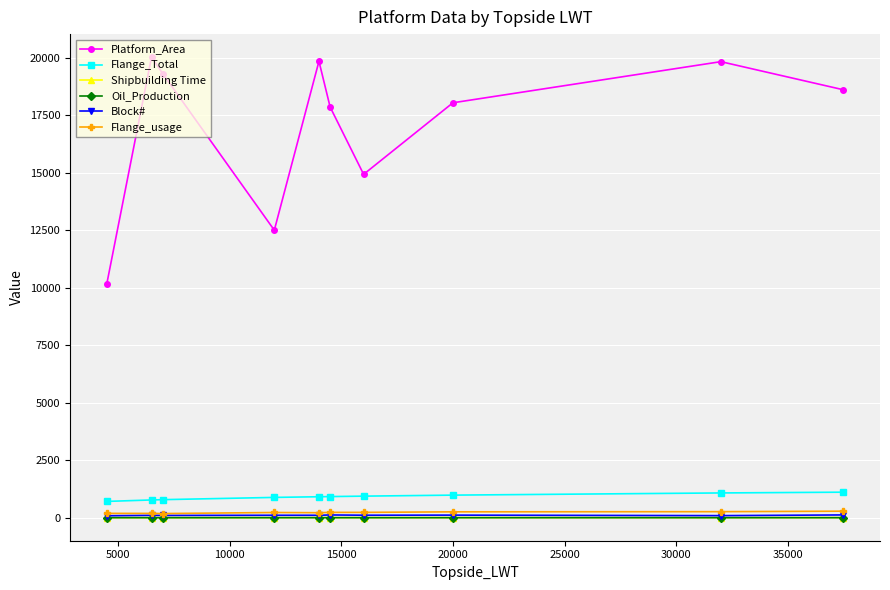

Which series has the largest range (max minus min)?

Platform_Area